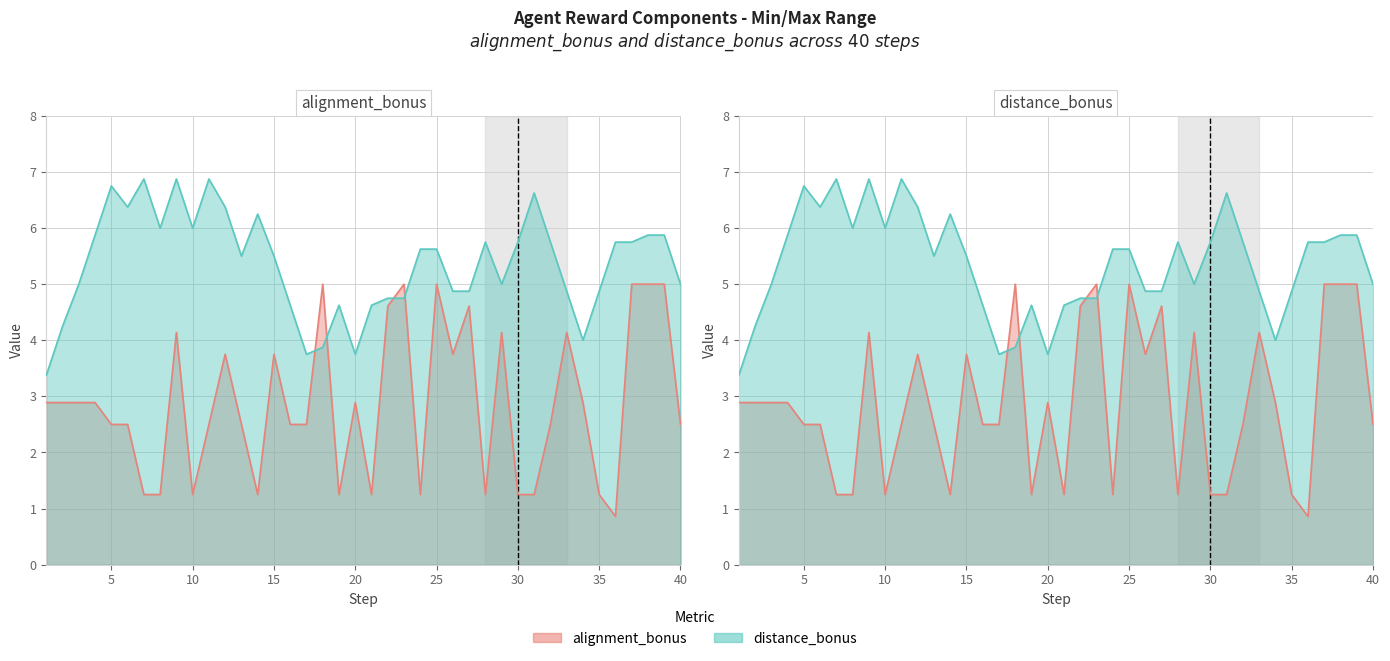

What is the value of the alignment_bonus point at the 20th from the left?

2.9